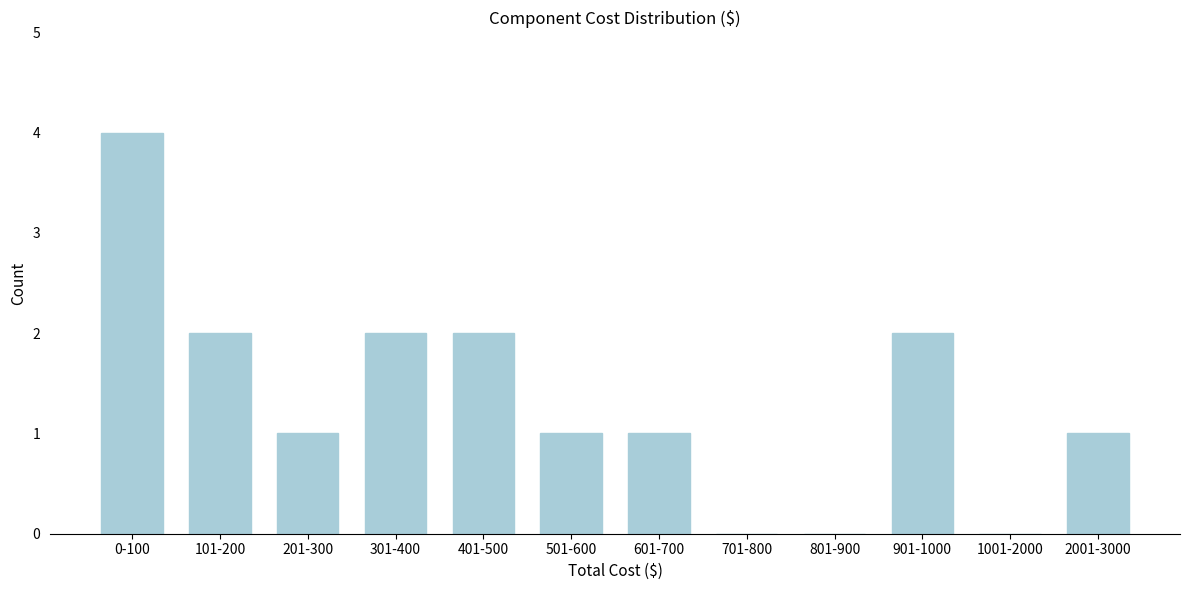

Reading left to right, transcribe all the data shown in this chart.

0-100=4	101-200=2	201-300=1	301-400=2	401-500=2	501-600=1	601-700=1	701-800=0	801-900=0	901-1000=2	1001-2000=0	2001-3000=1